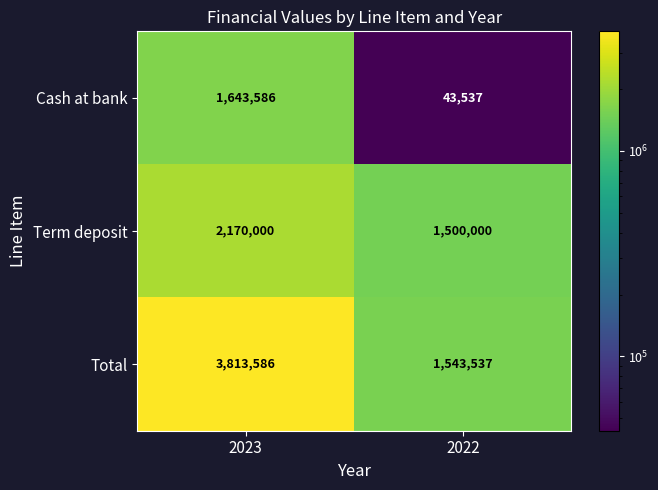

At which category is the sum across all series the highest?

2023